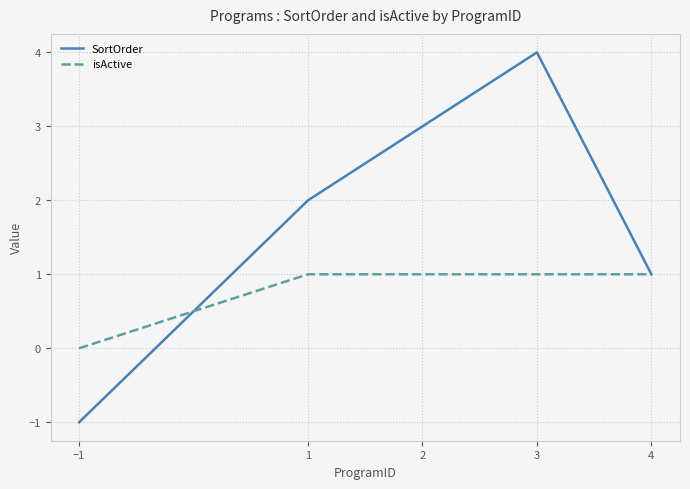

True or false: SortOrder and isActive cross at least once.

True